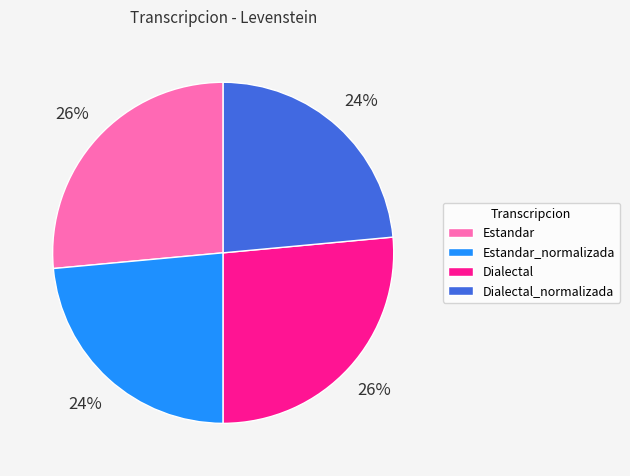

To the nearest percent, what portion does Dialectal represent?

26%